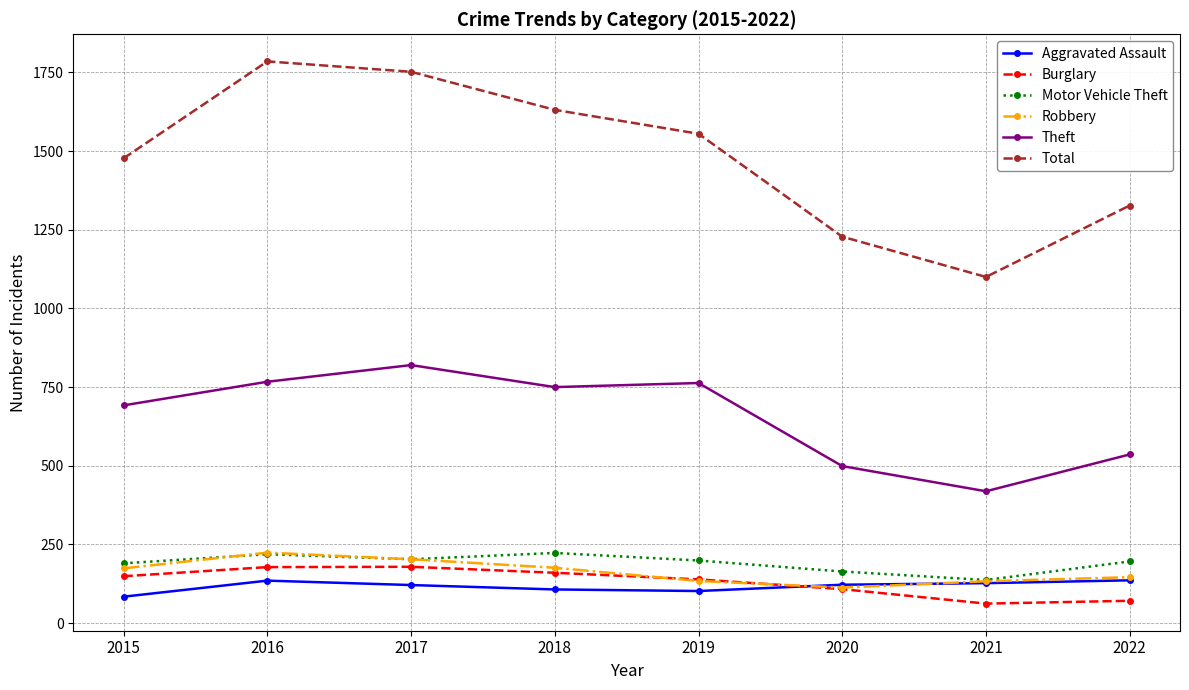

What is the minimum value shown in the chart?

62